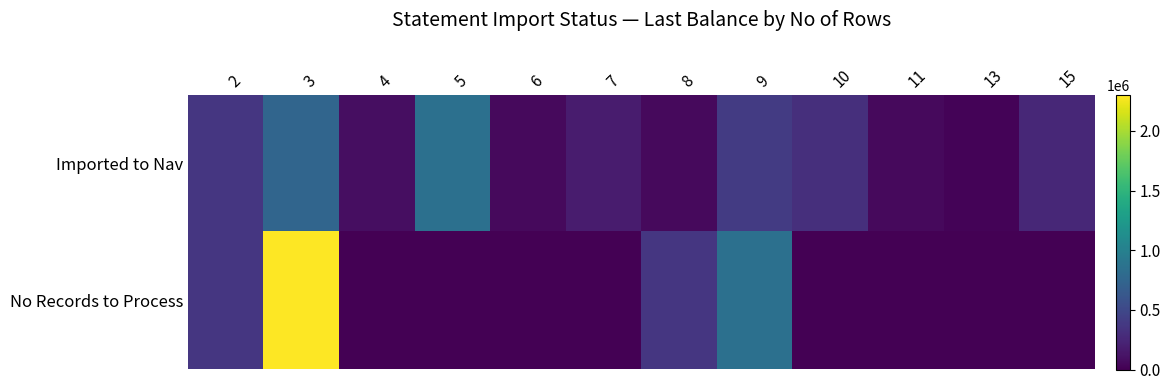

Which series has the widest spread of values?

No Records to Process